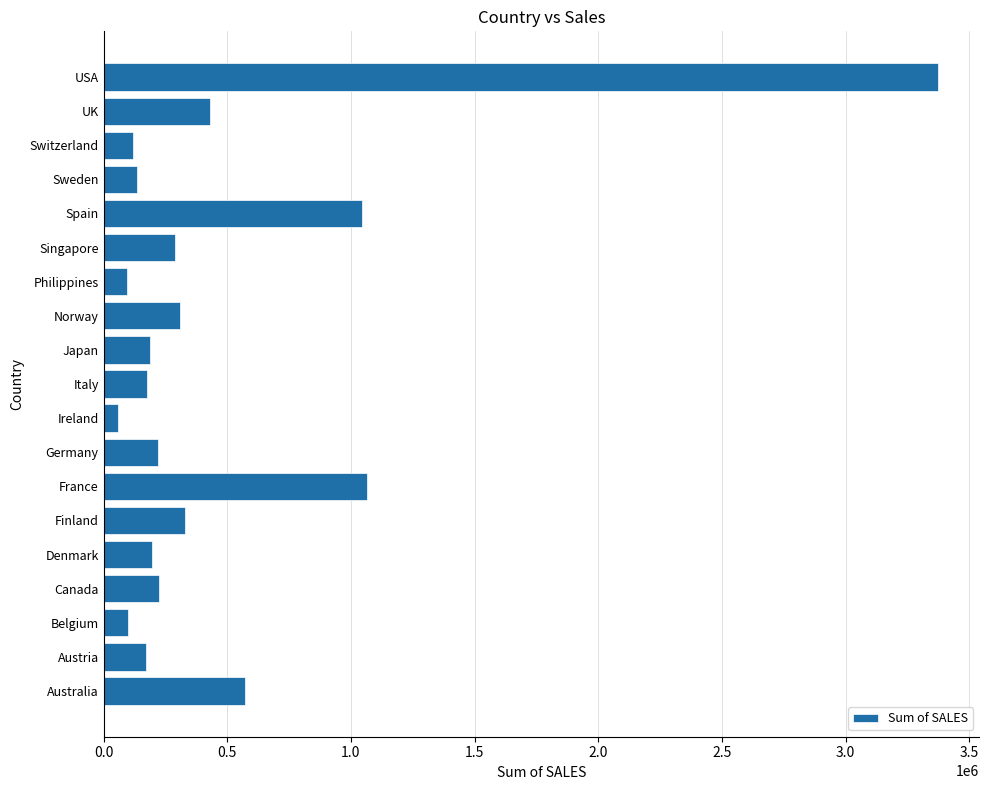

What is the difference between the values at Singapore and Philippines?

194472.7